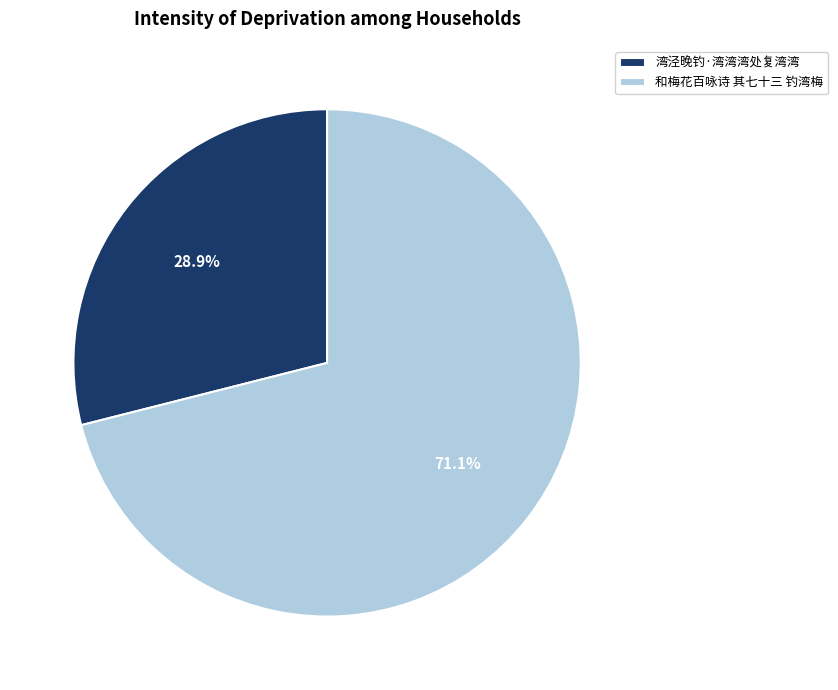

Do 湾泾晚钓·湾湾湾处复湾湾 and 和梅花百咏诗 其七十三 钓湾梅 together represent more than half of the pie?

Yes